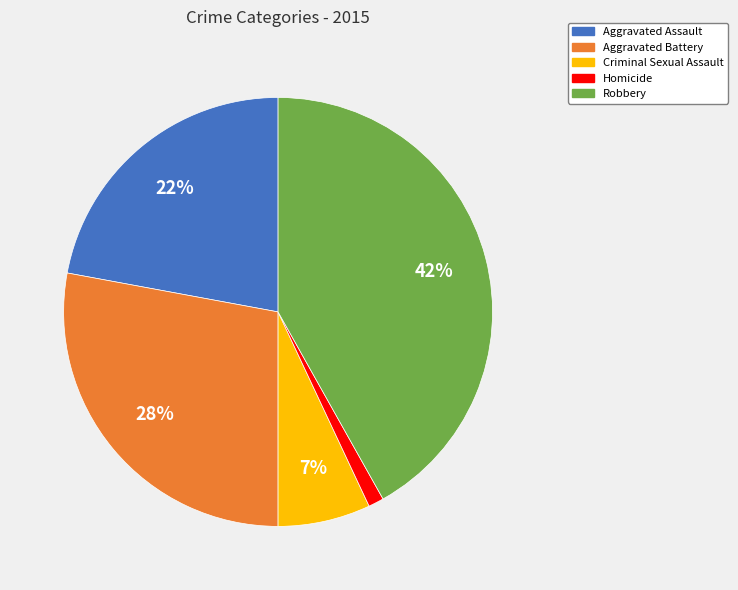

Rank the categories by value from lowest to highest.

Homicide, Criminal Sexual Assault, Aggravated Assault, Aggravated Battery, Robbery